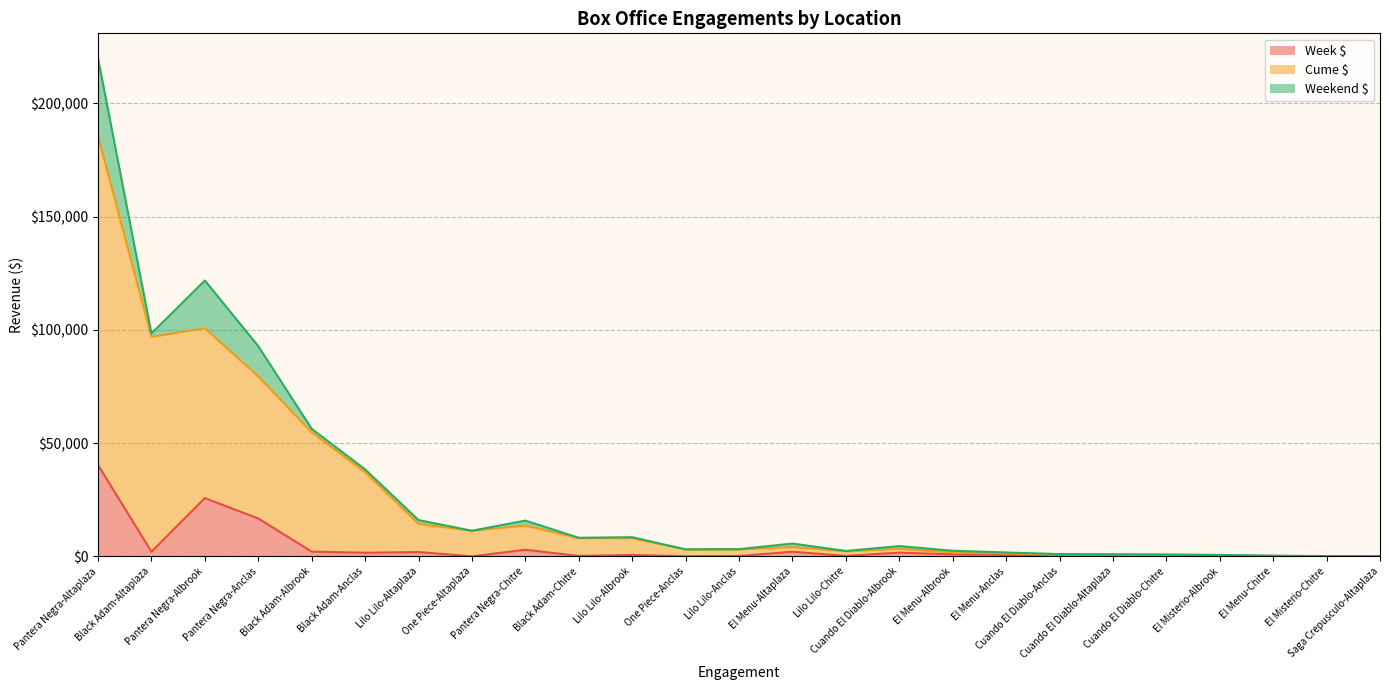

Which series has the largest total across all categories?

Cume $